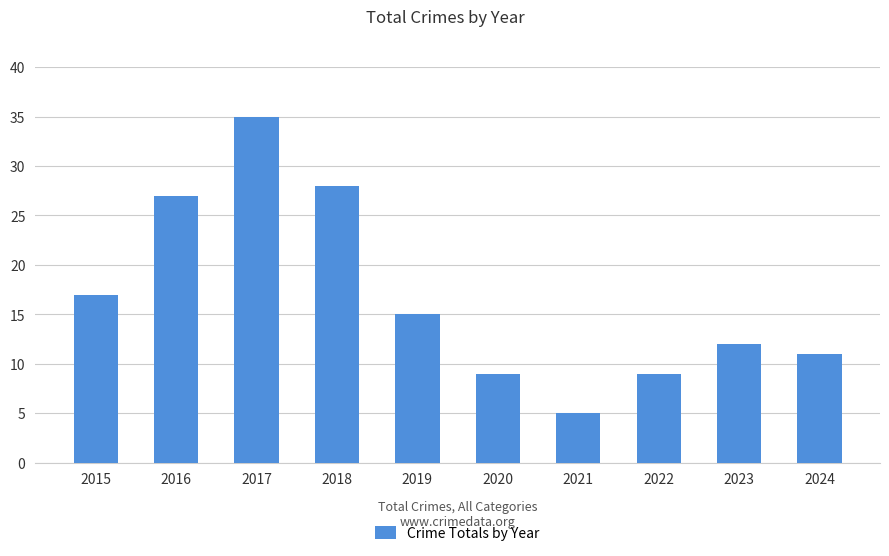

The value at 2024 is 11. True or false?

True